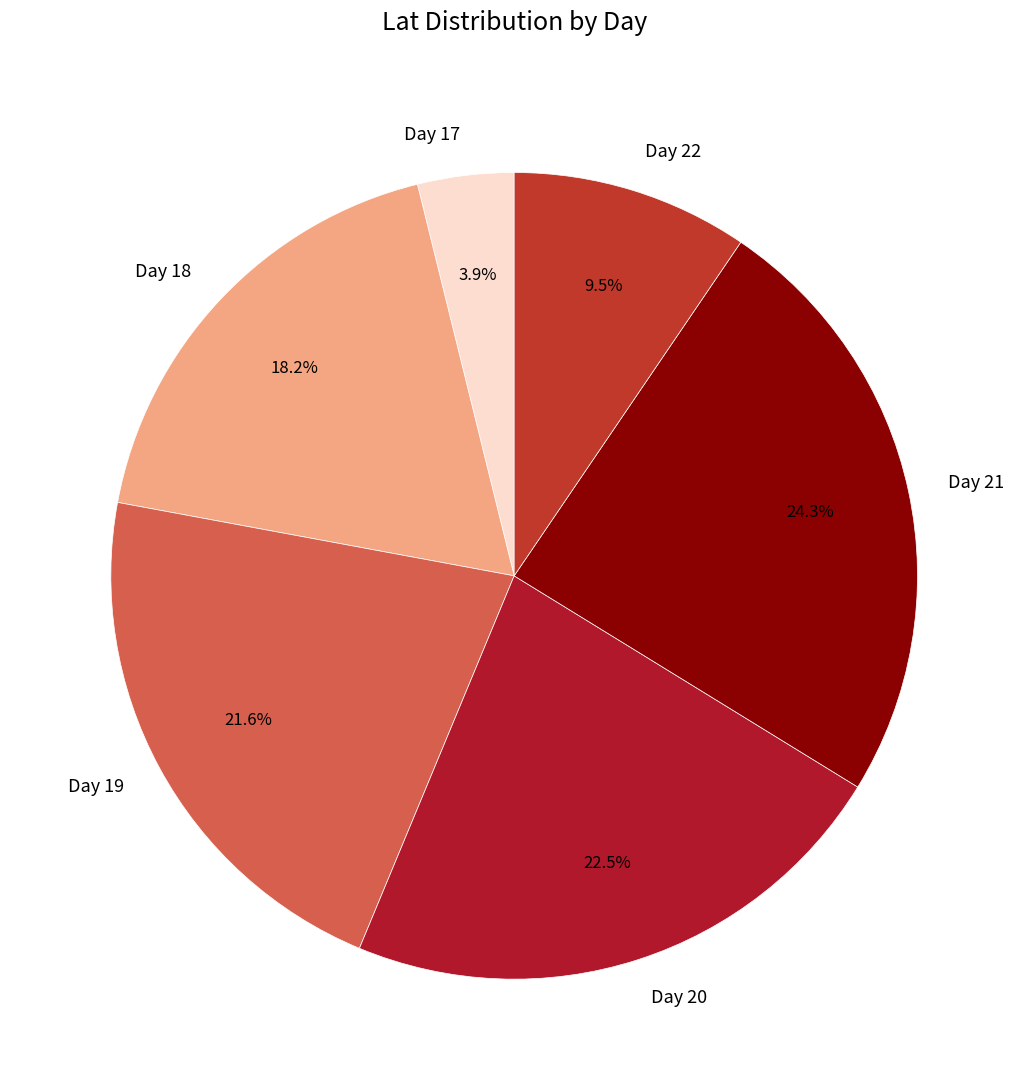

What is the smallest slice in the pie chart?

Day 17